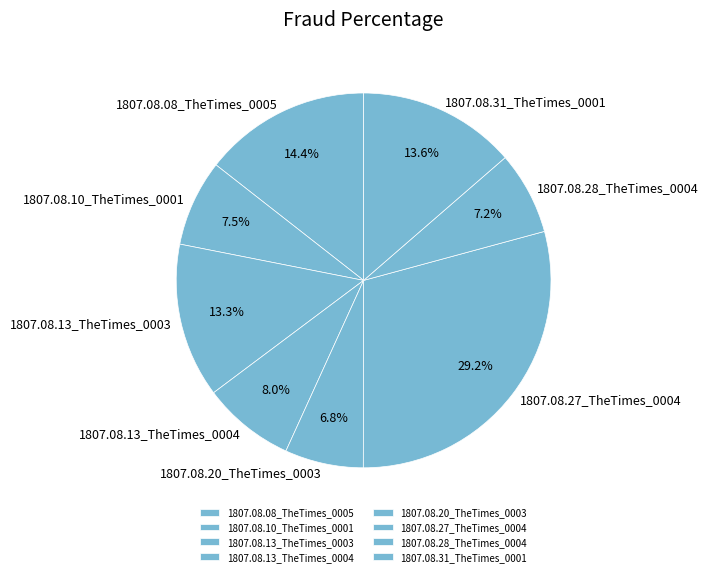

Which has a higher value, 1807.08.10_TheTimes_0001 or 1807.08.27_TheTimes_0004?

1807.08.27_TheTimes_0004